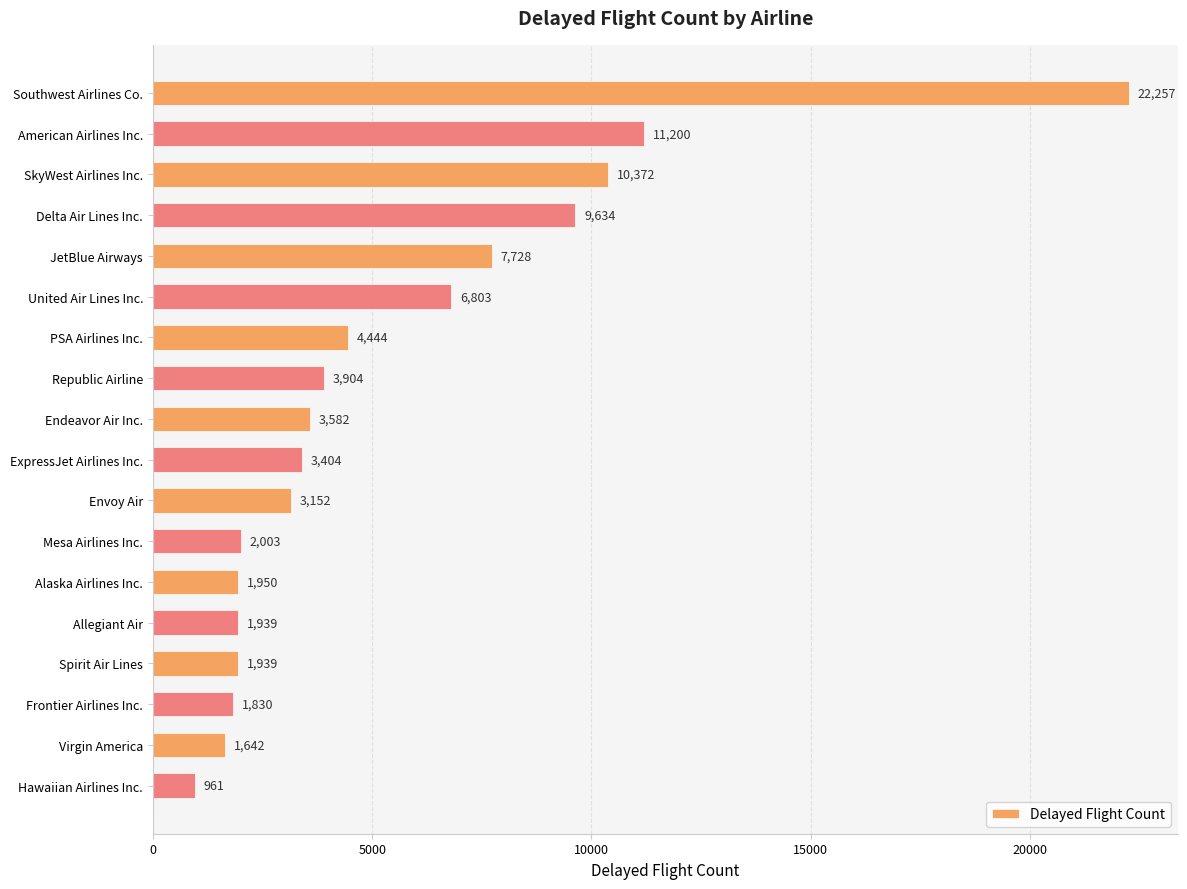

What position from the top is JetBlue Airways?

5